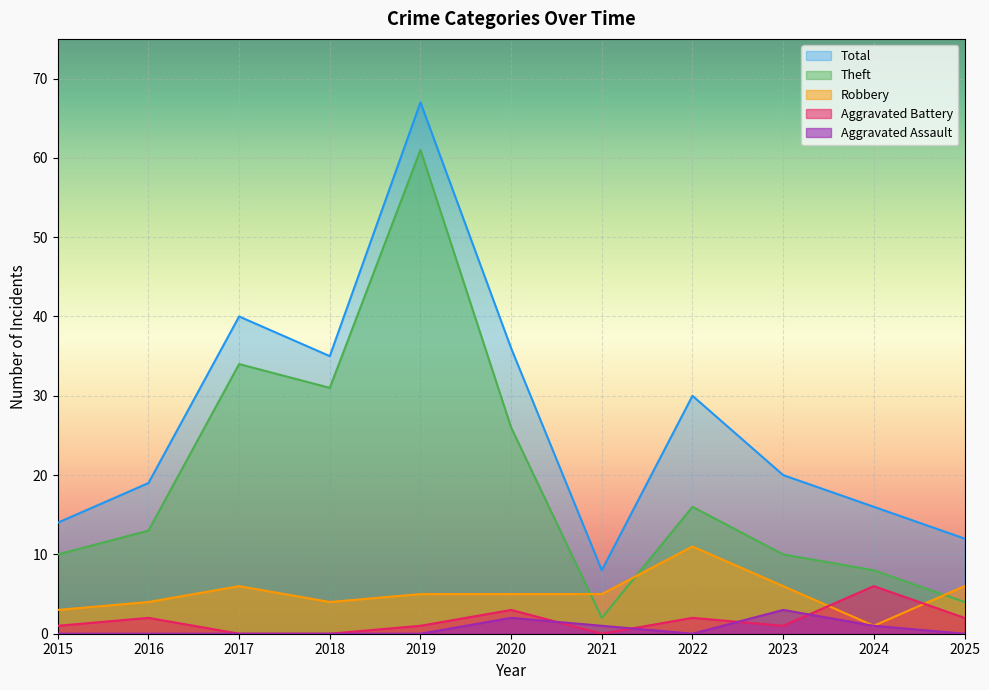

The Total series shows 19 at 2022. True or false?

False